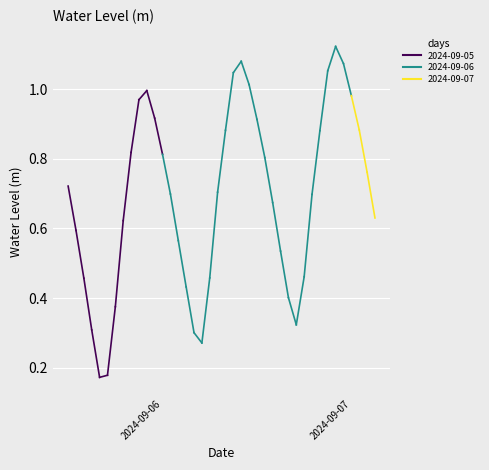

At which category does the chart reach its peak across all series?

2024-09-06 22:00